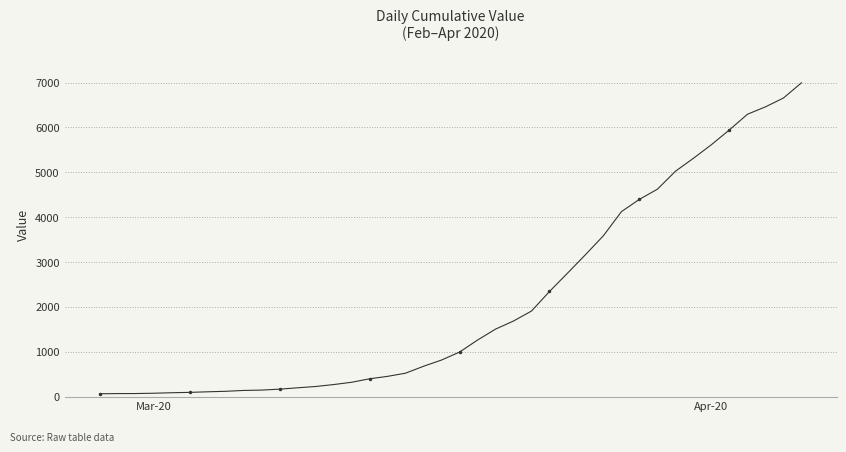

What is the sum of all values?

85677